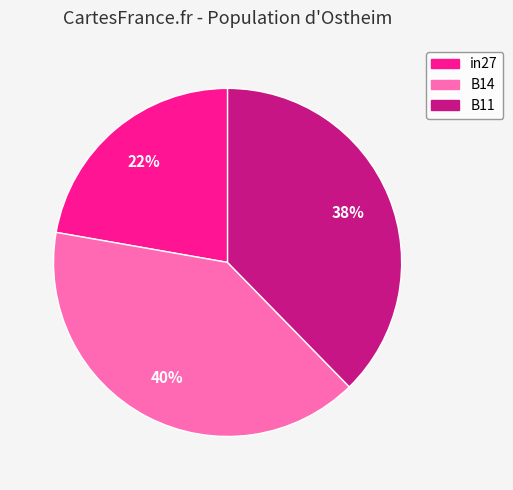

Does any single category account for the majority?

No